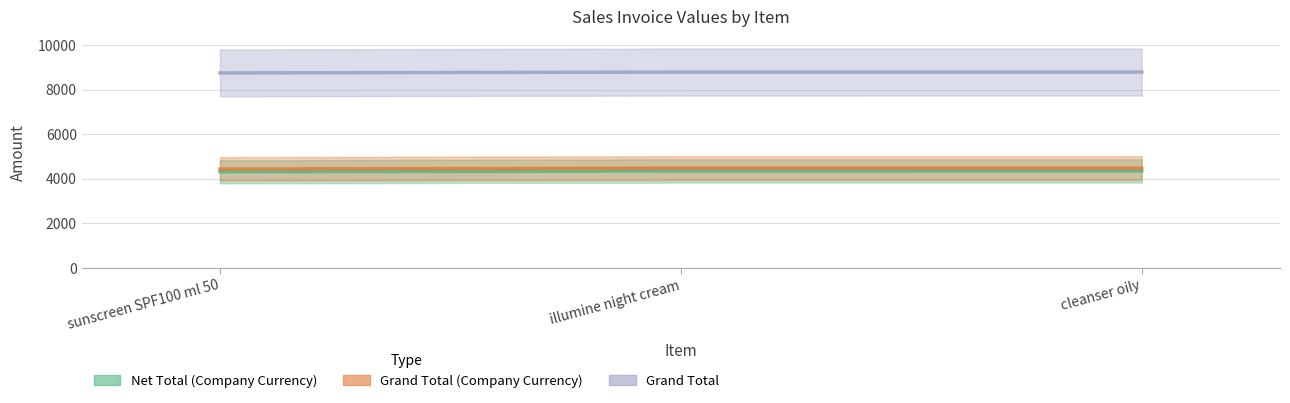

Rank the series by their maximum value, from lowest to highest.

Net Total (Company Currency), Grand Total (Company Currency), Grand Total